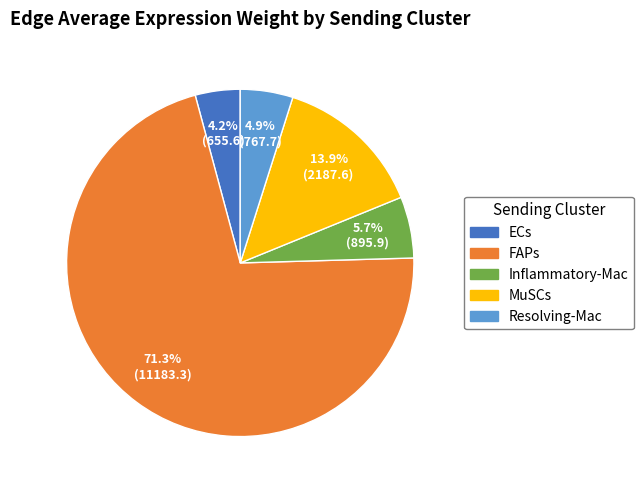

Rank the categories by value from highest to lowest.

FAPs, MuSCs, Inflammatory-Mac, Resolving-Mac, ECs